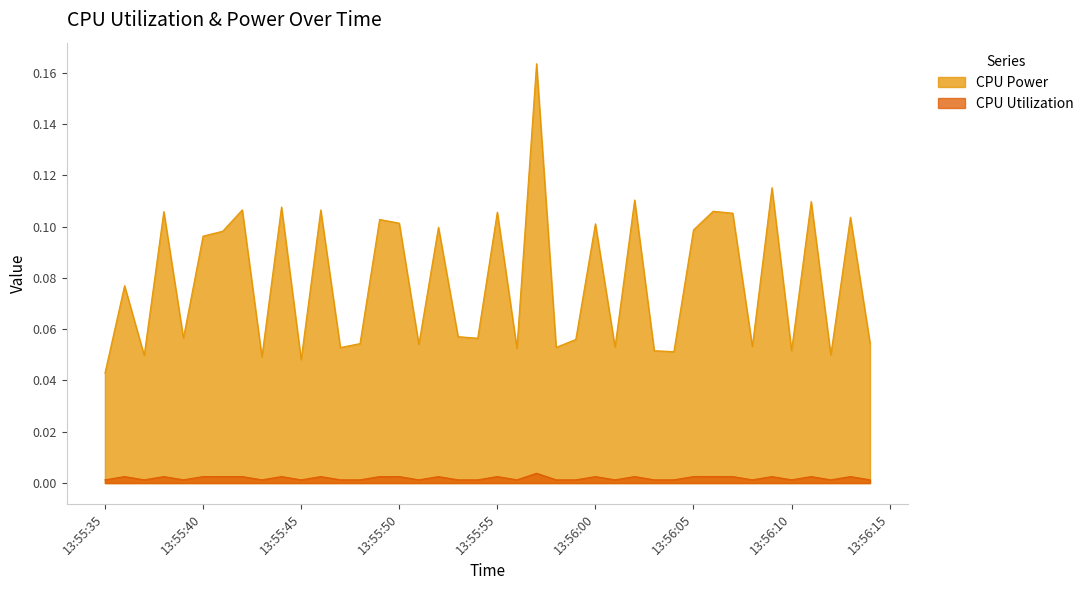

How many interior local valleys does the CPU Power series have?

14